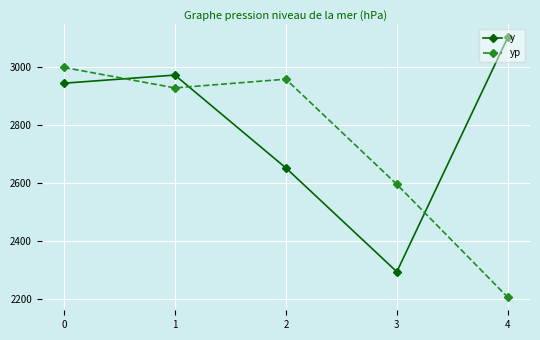

After their last crossing, which series has the higher values: y or yp?

y